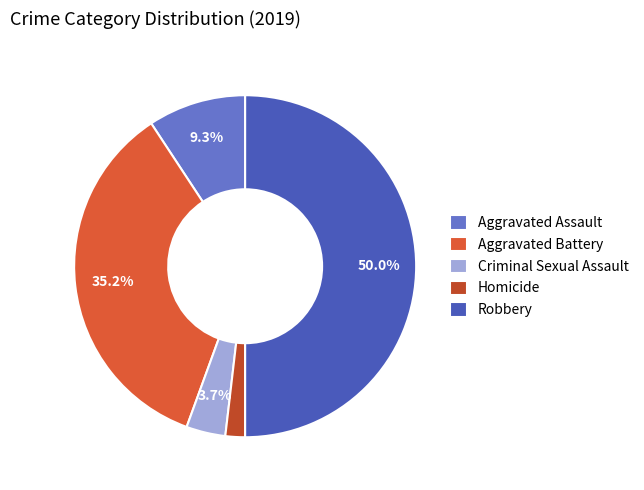

Is it true that Criminal Sexual Assault is 4% of the pie?

True